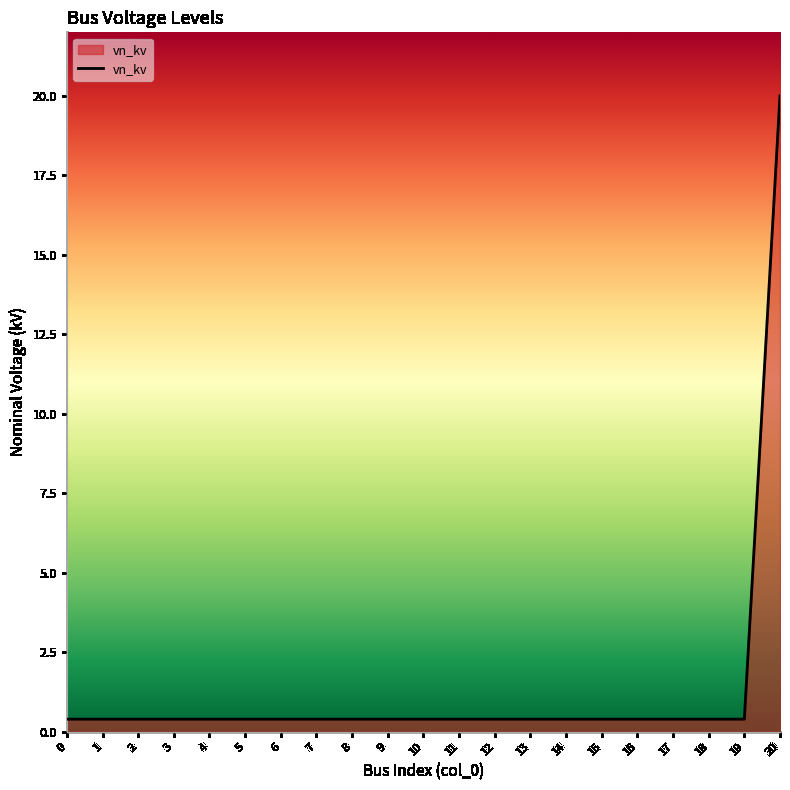

How many lines are shown in the chart?

1